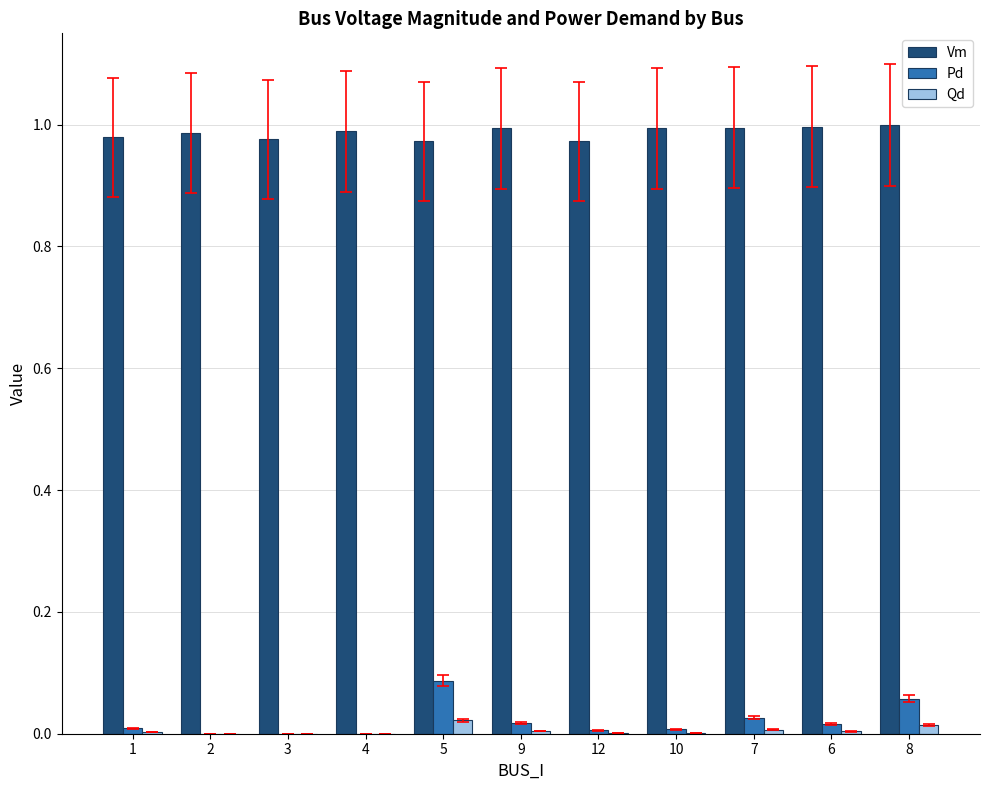

Is the value of Vm at 10 greater than the value of Qd at 12?

Yes